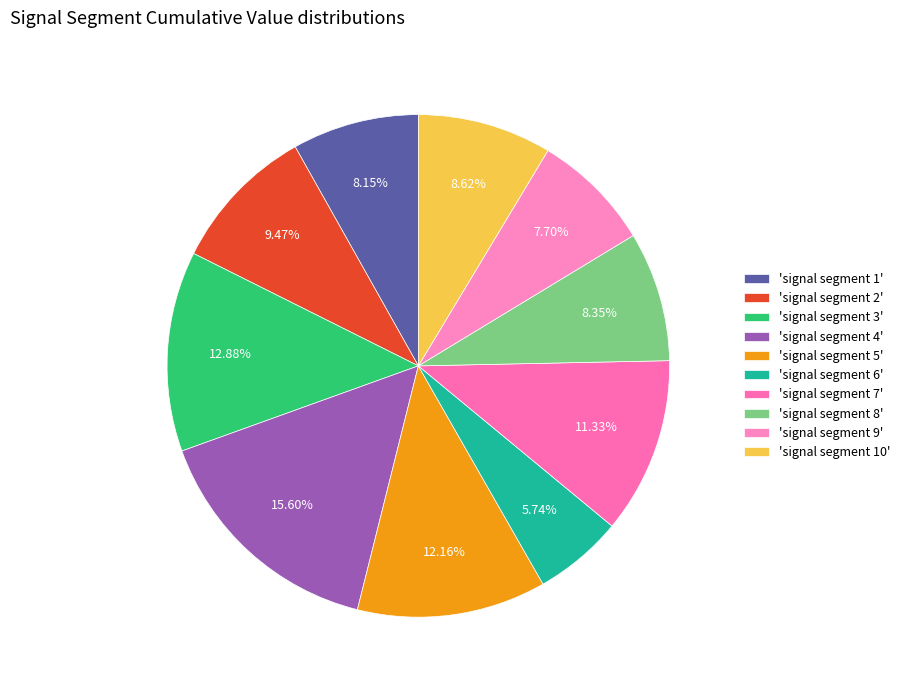

How many slices are in this pie chart?

10